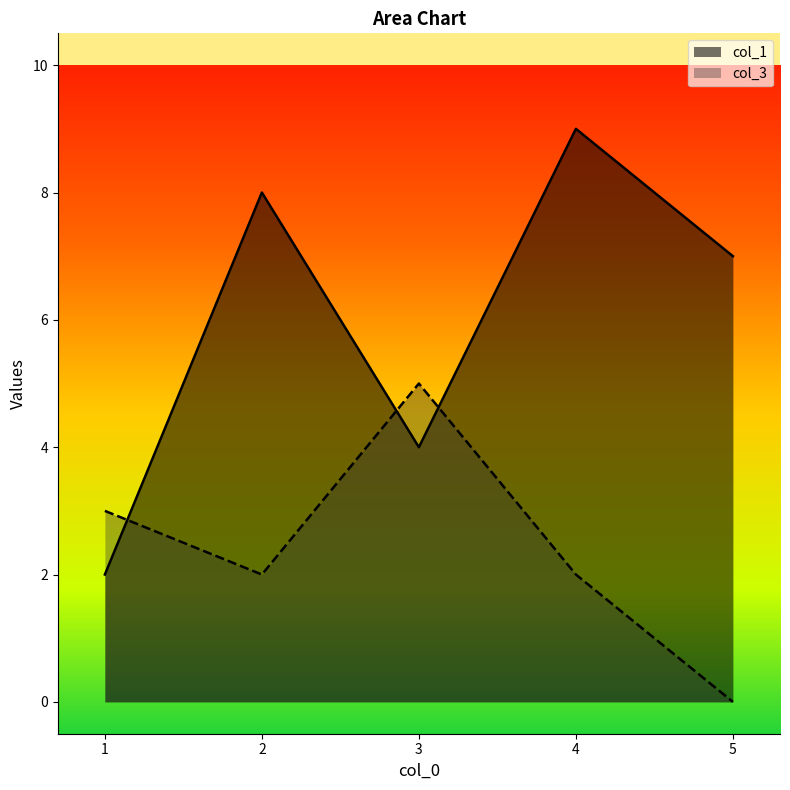

Which series ends up on top after the final intersection of col_3 and col_1?

col_1